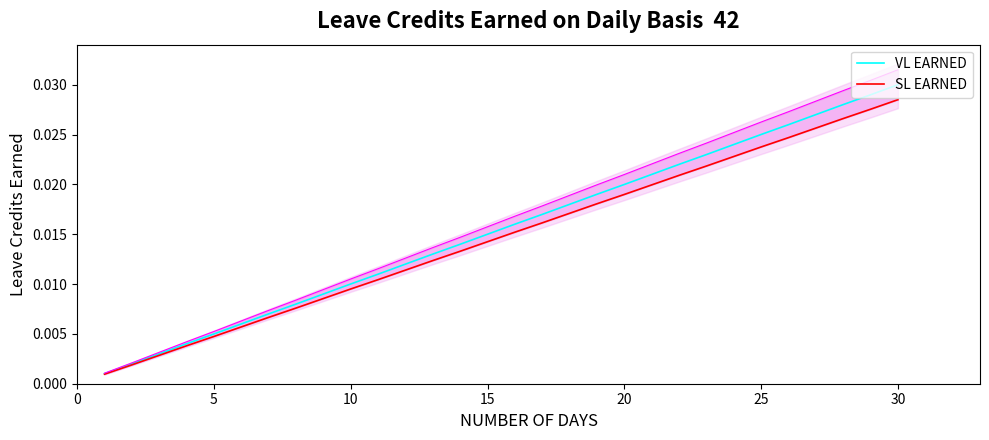

True or false: VL EARNED has a value of 0.0 at 20.

True